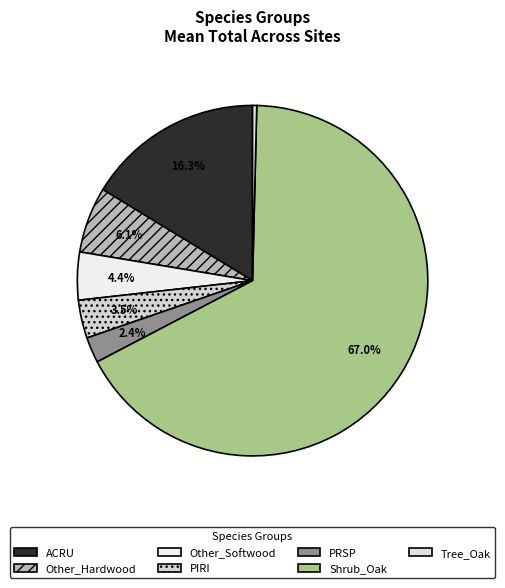

How many slices are in this pie chart?

7